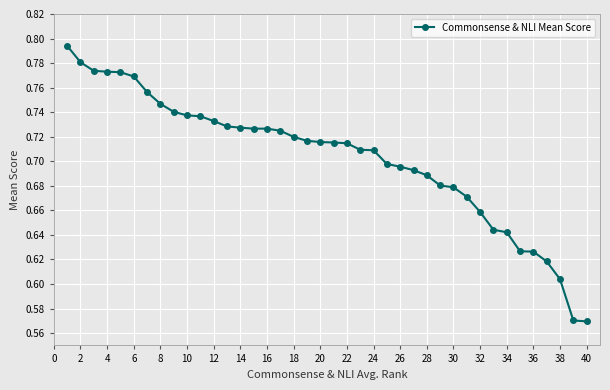

What is the sum of all values?

28.1